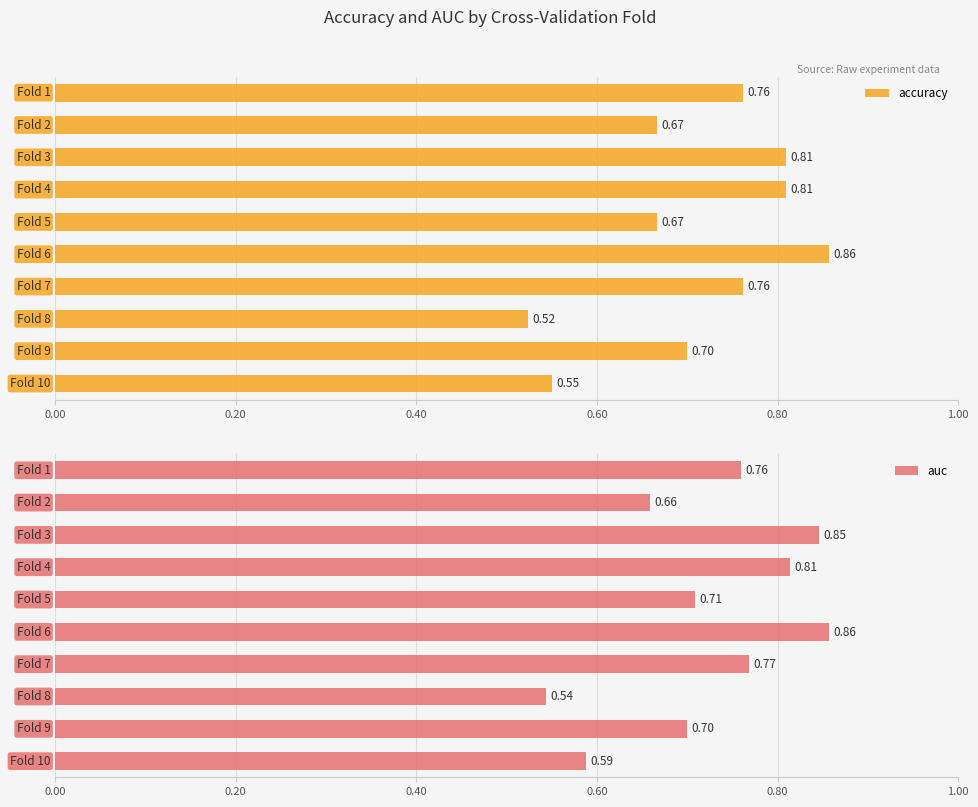

What are all the series names shown in the legend?

accuracy, auc